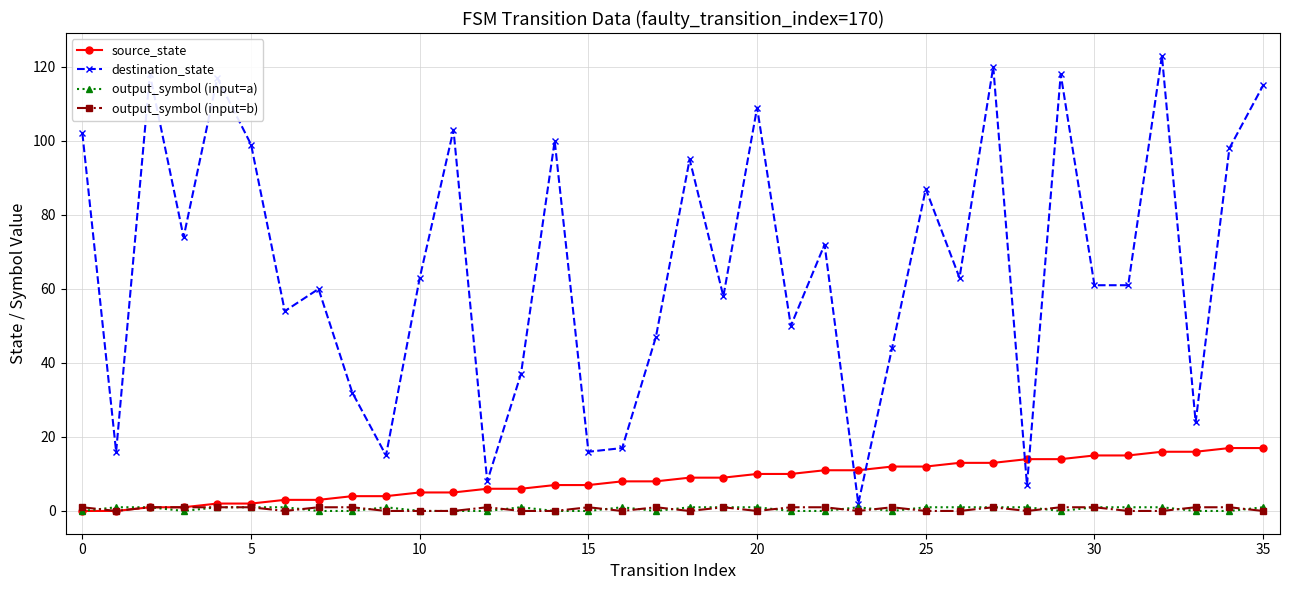

Which series has the largest range (max minus min)?

destination_state